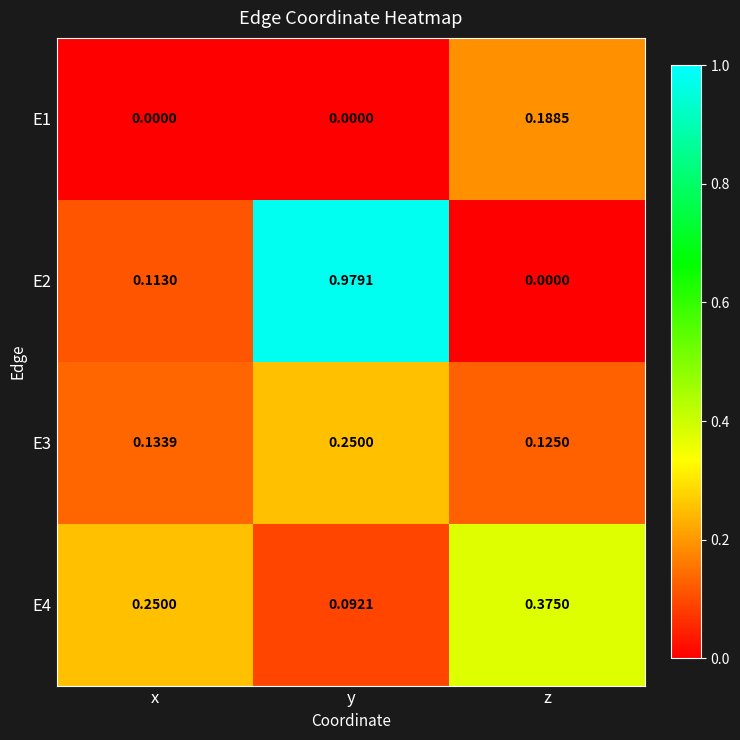

At x, list the series in order from smallest to largest.

E1, E2, E3, E4